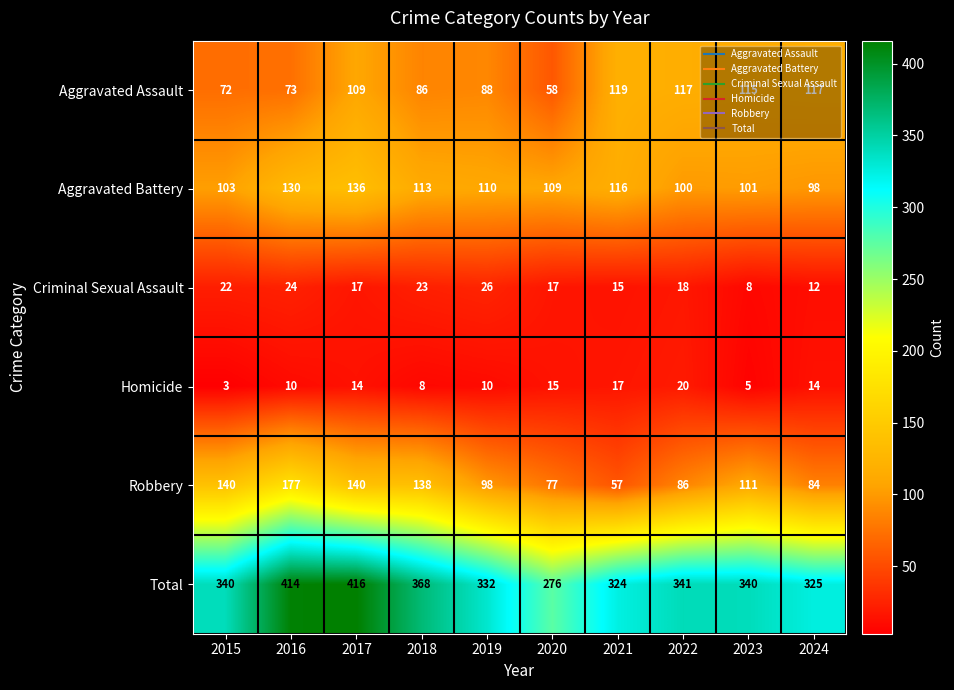

What value does the Aggravated Battery series have at 2022, to the nearest 10?

100